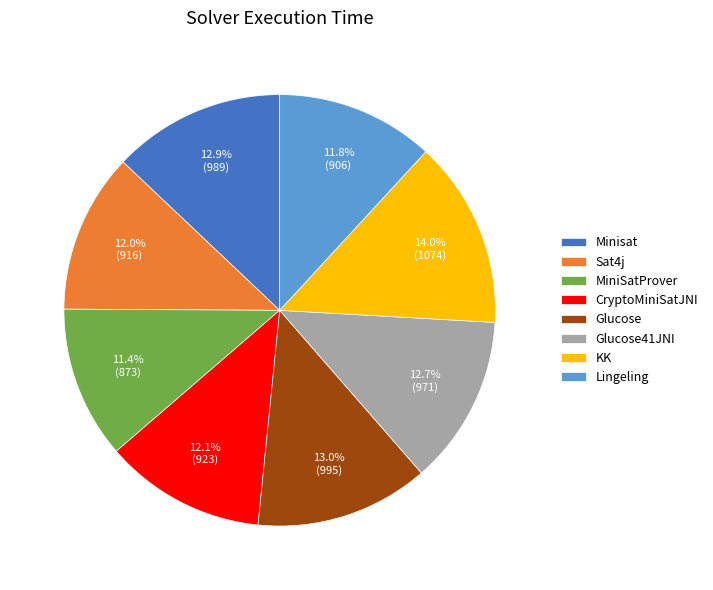

To the nearest percent, what is the difference between the Lingeling and Glucose41JNI slice percentages?

1%